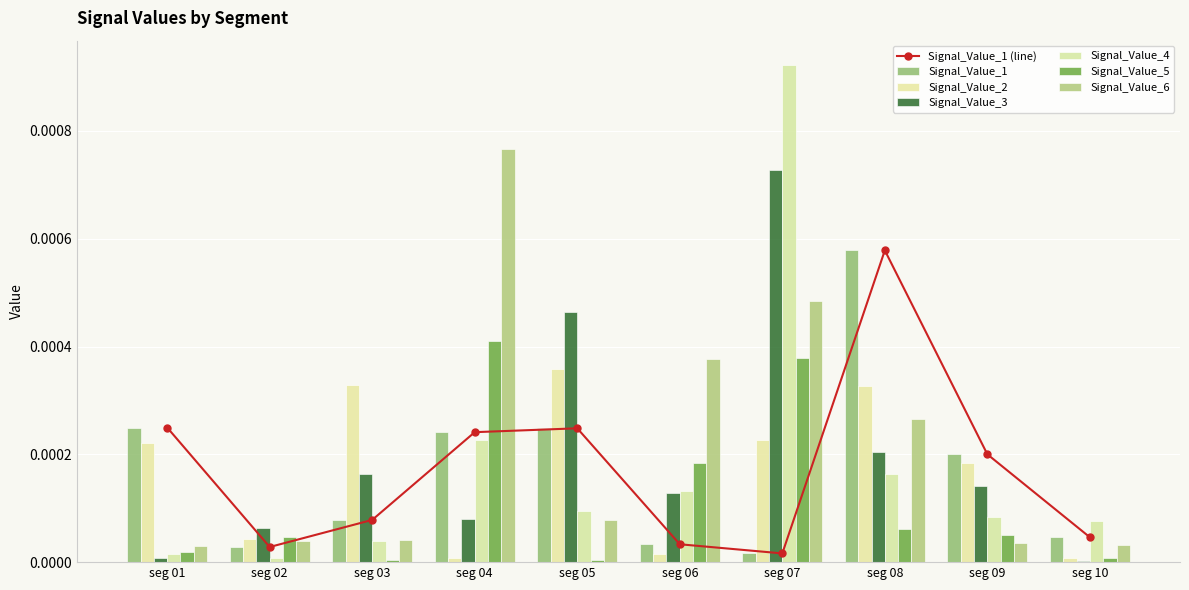

Does the chart contain any negative values?

No